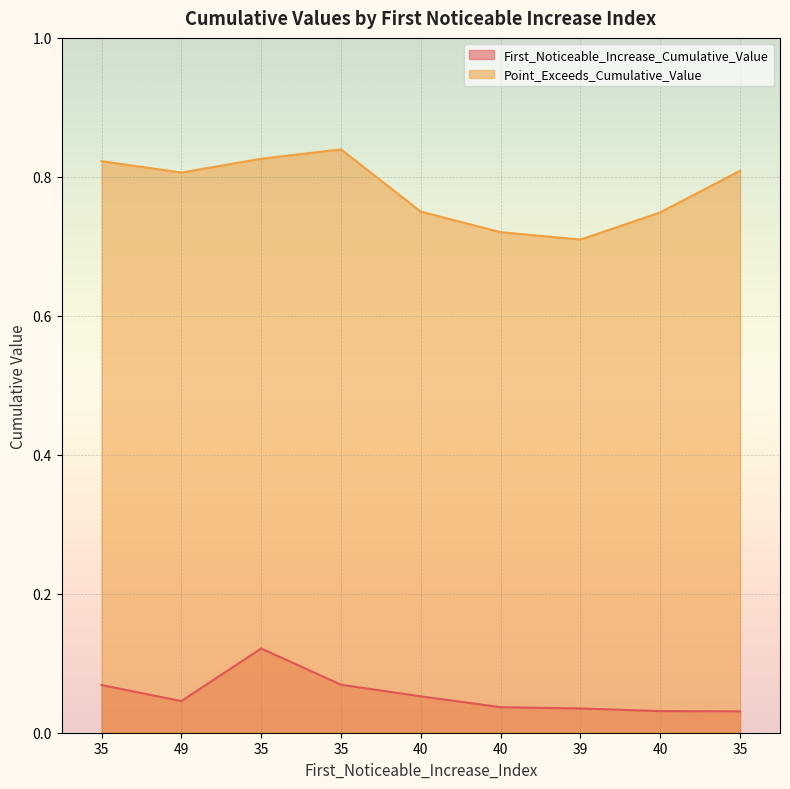

How many lines are shown in the chart?

2